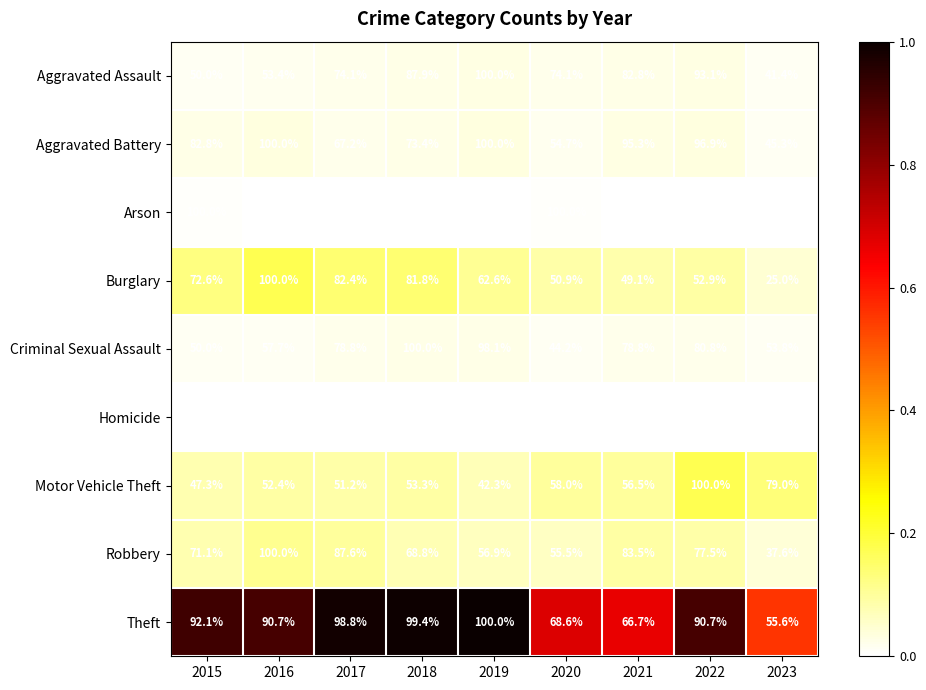

What is the difference between the Arson values at 2015 and 2023?

62.5